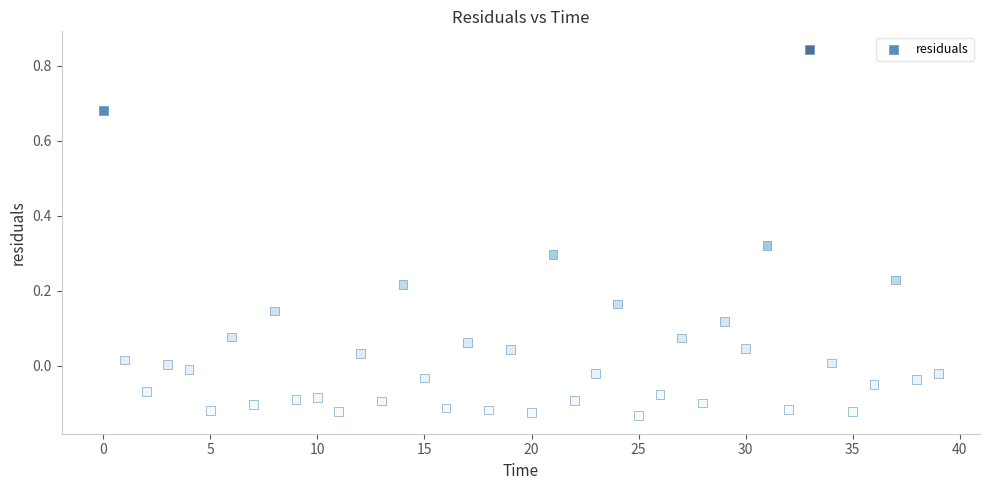

What is the range of Y values (max minus min)?

1.0